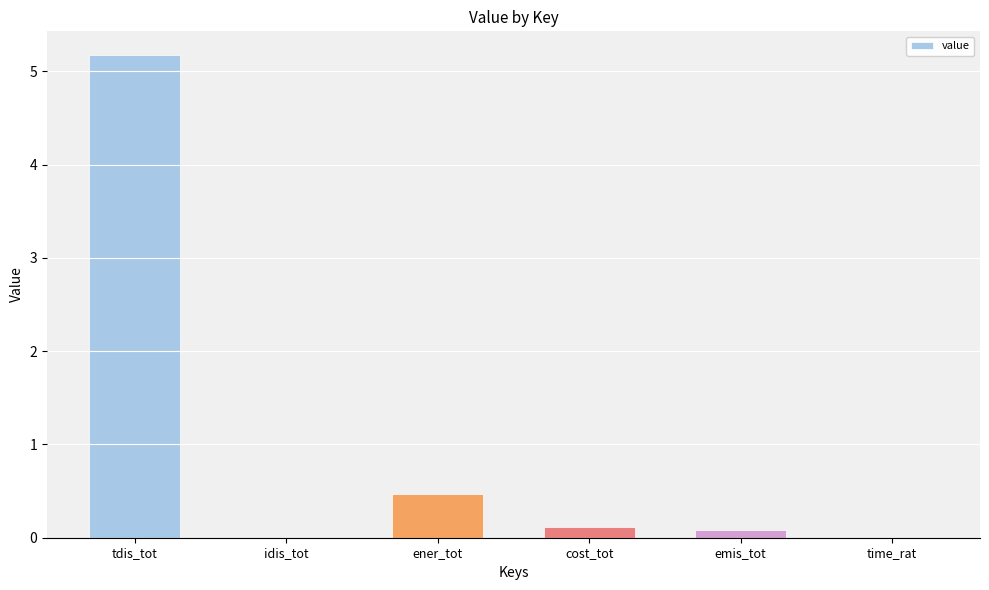

What is the maximum value shown in the chart?

5.2